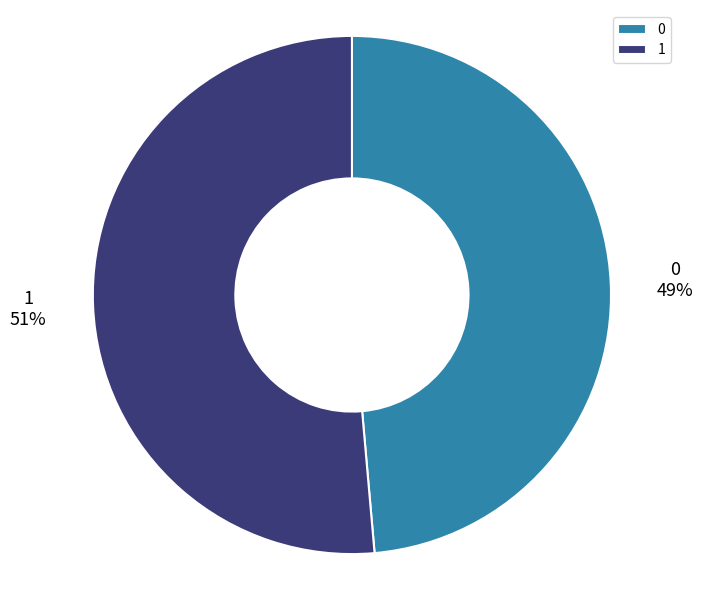

Which category accounts for the majority?

1